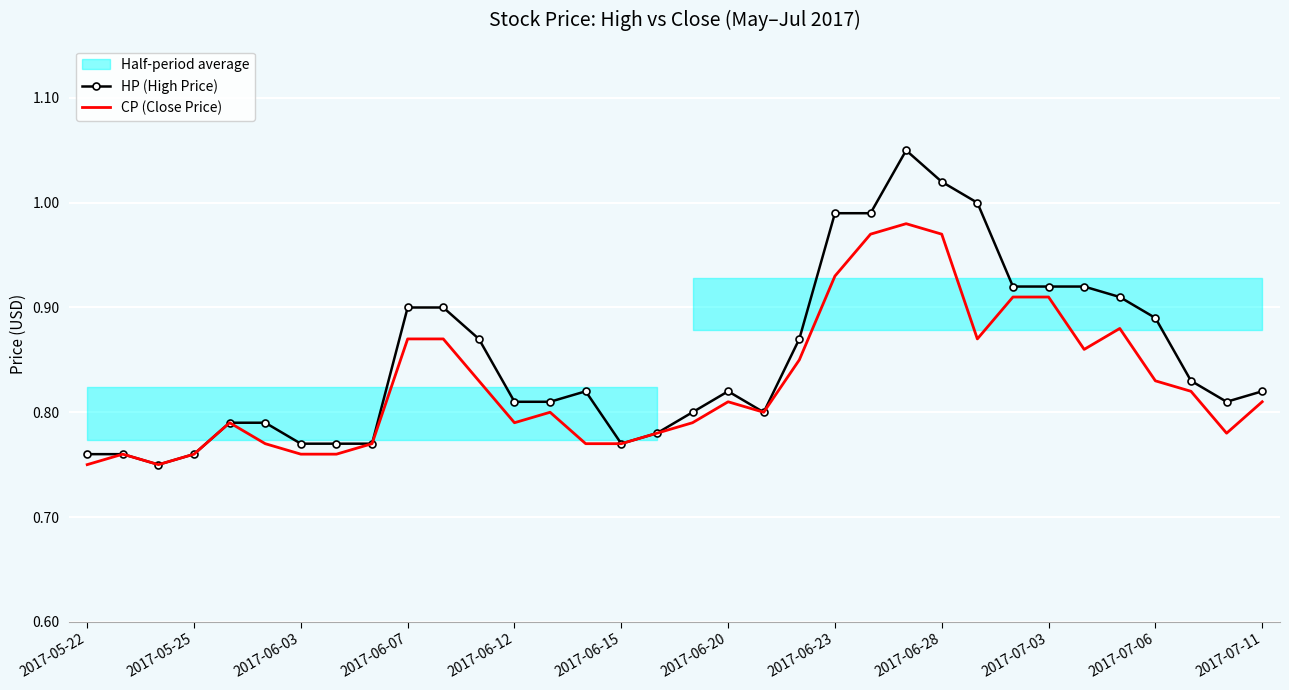

True or false: CP (Close Price) and HP (High Price) cross at least once.

False